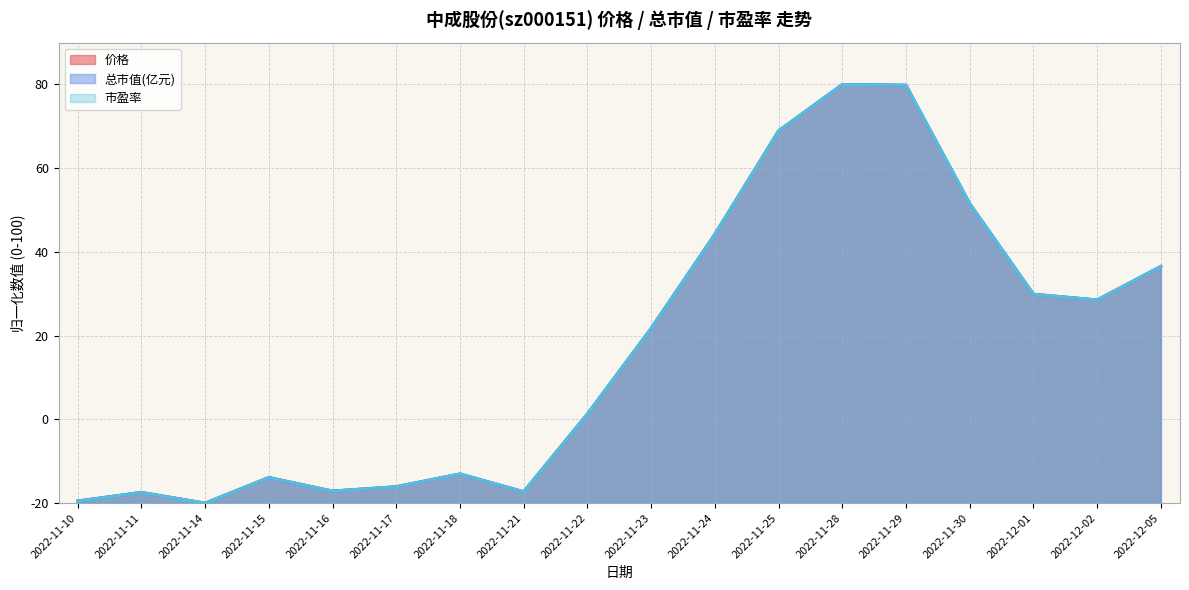

What is the label of the 2nd point from the right?

2022-12-02